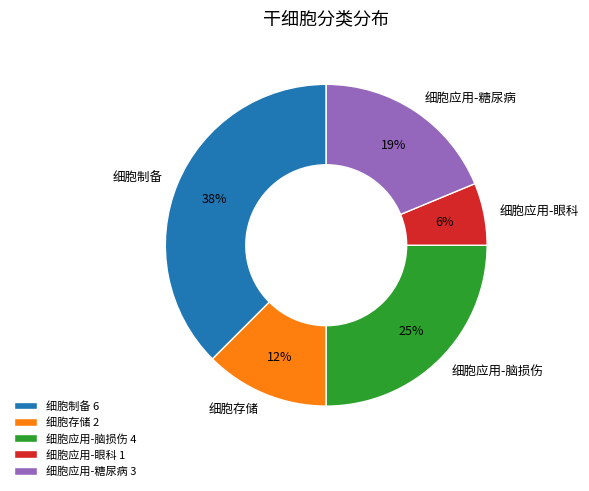

To the nearest percent, what portion does 细胞应用-脑损伤 4 represent?

25%